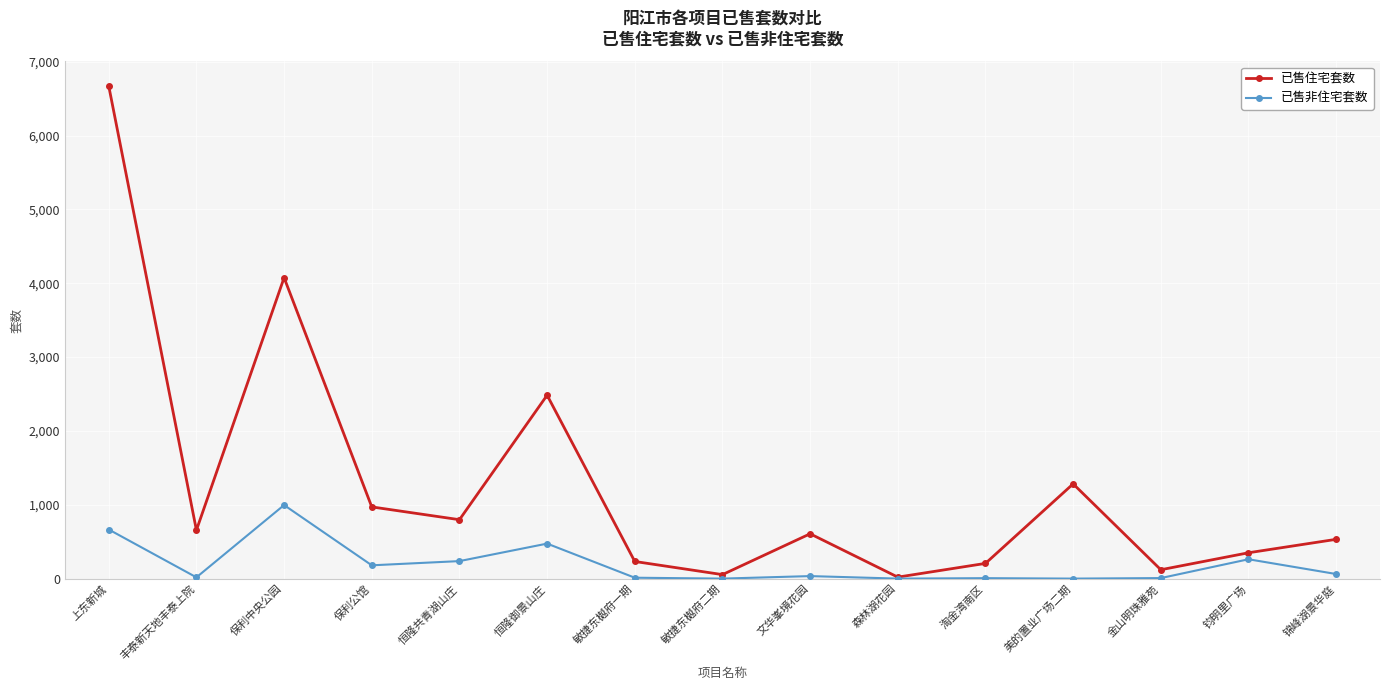

Which category has the highest value in the 已售住宅套数 series?

上东新城